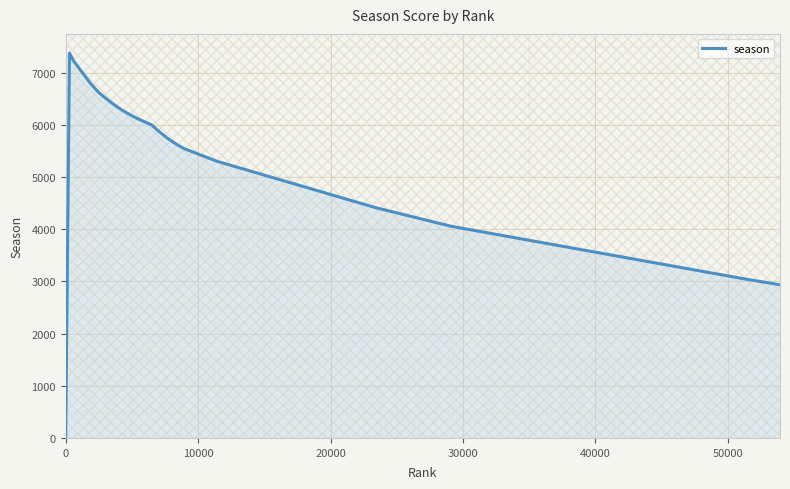

What is the maximum value shown in the chart?

7374